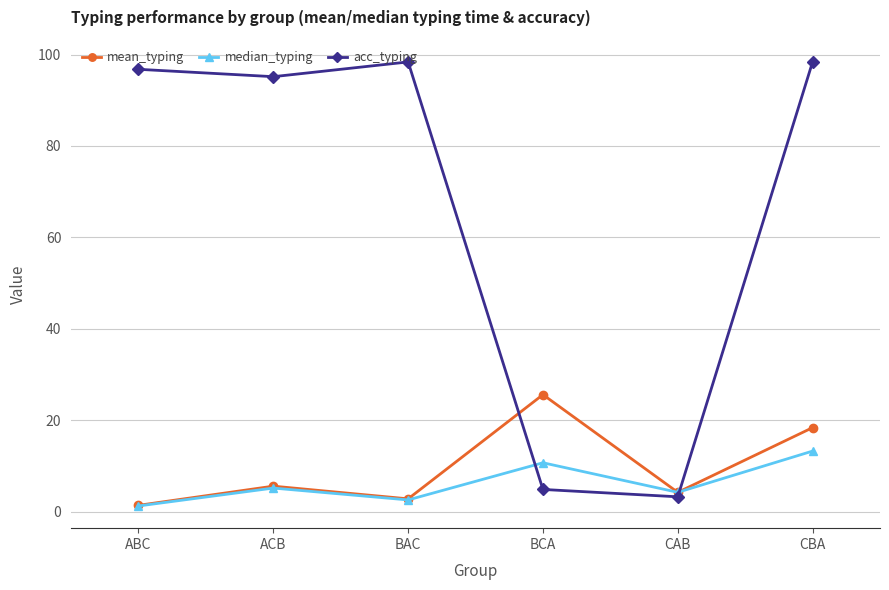

The median_typing series shows 23.6 at CBA. True or false?

False